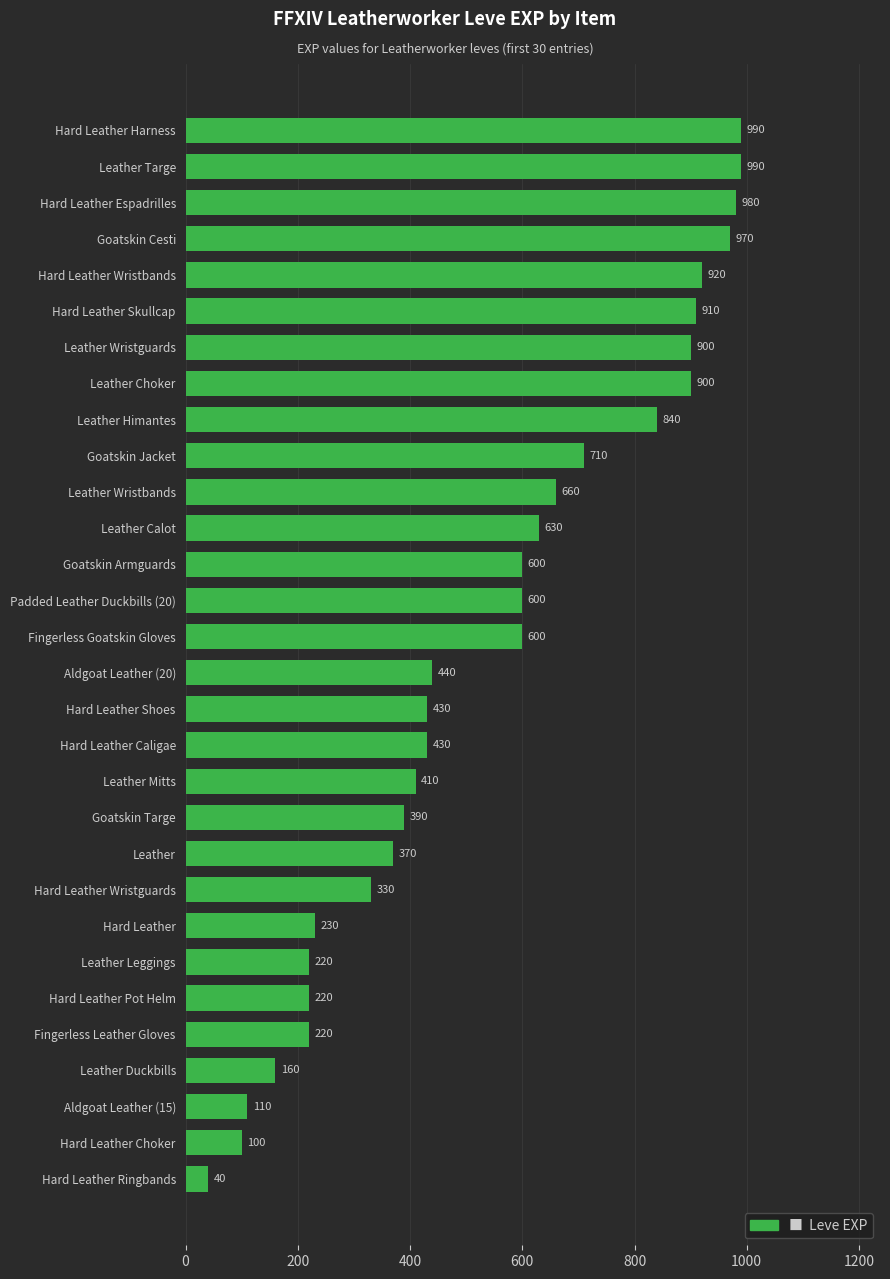

What is the difference between the maximum and second lowest values?

890